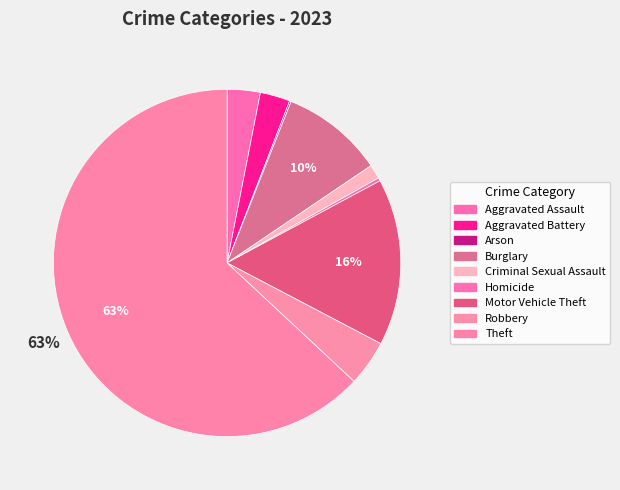

What percentage is NOT represented by Arson?

99.9%